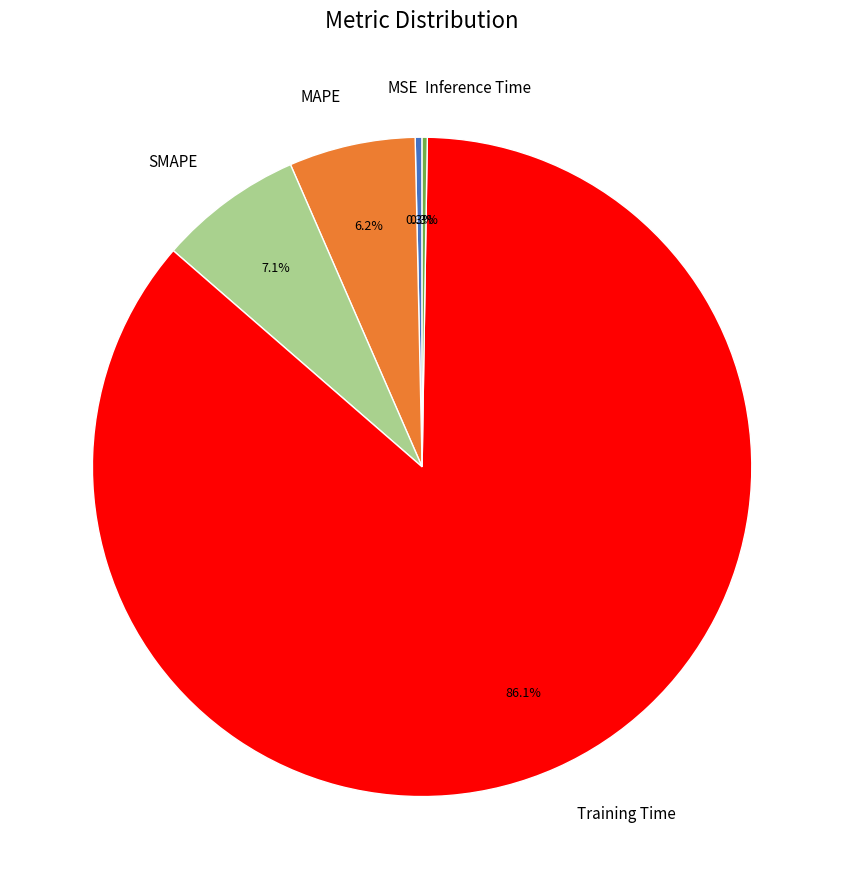

To the nearest percent, what is the average slice percentage?

20%